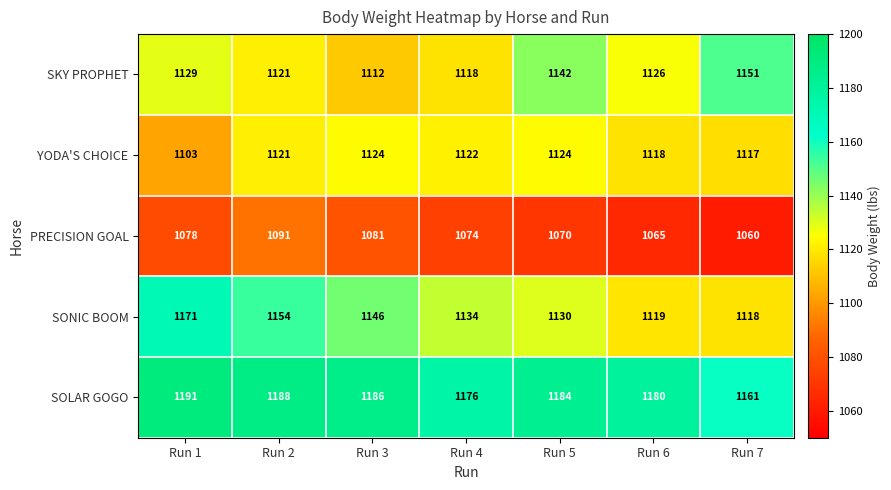

What is the difference between the maximum and second lowest values in the SKY PROPHET series?

33